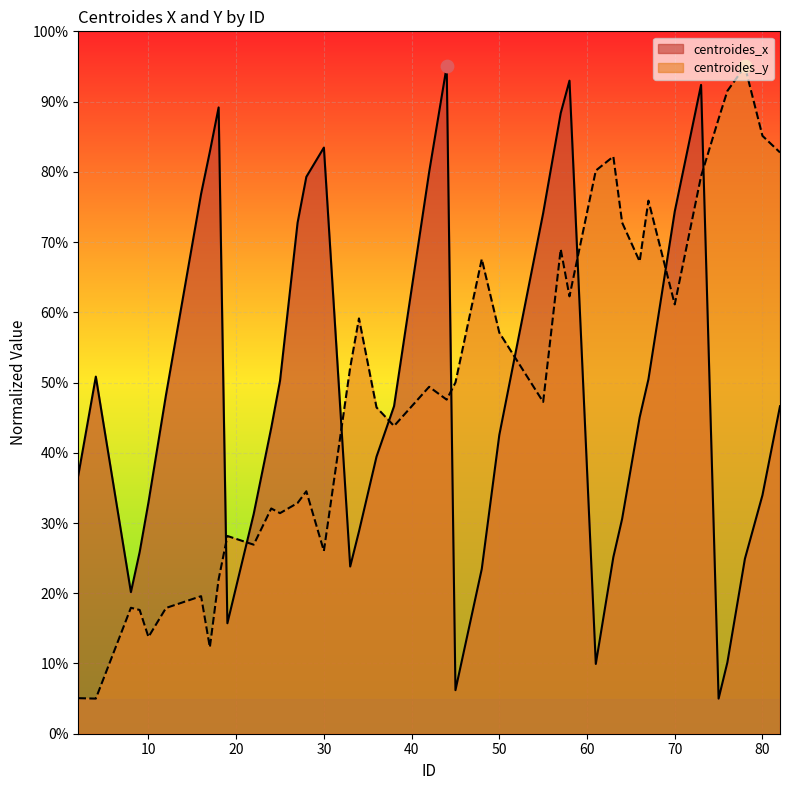

At which category is the sum across all series the highest?

73